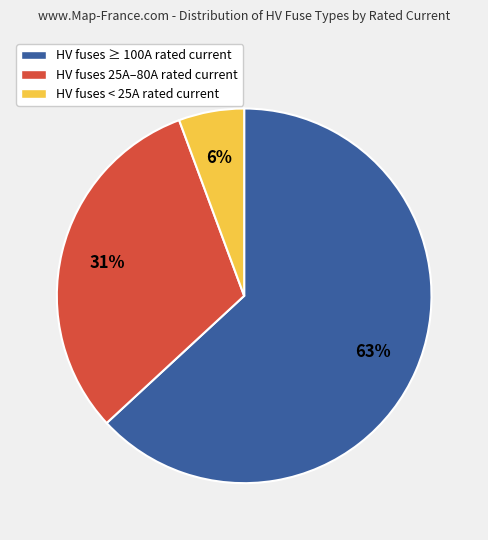

Is it true that HV fuses ≥ 100A rated current is 49% of the pie?

False